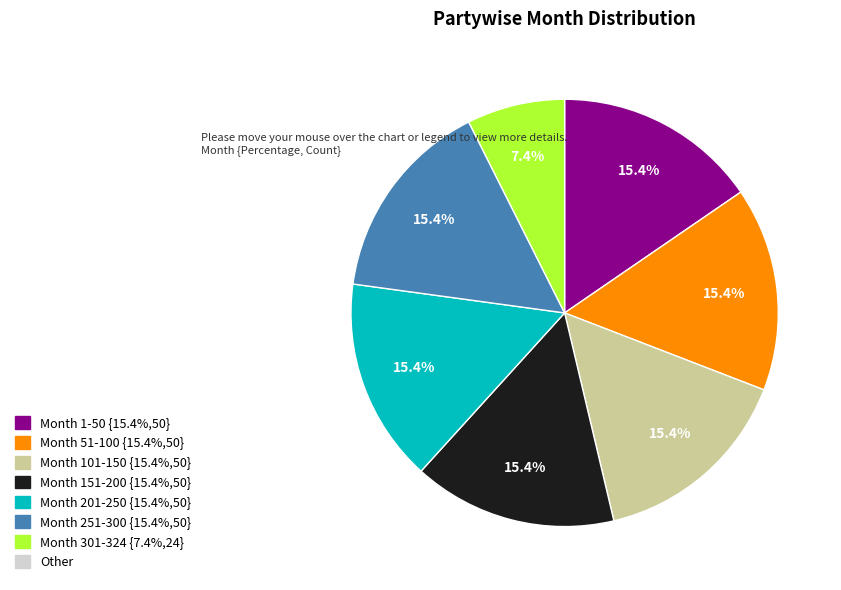

Does any single category account for the majority?

No